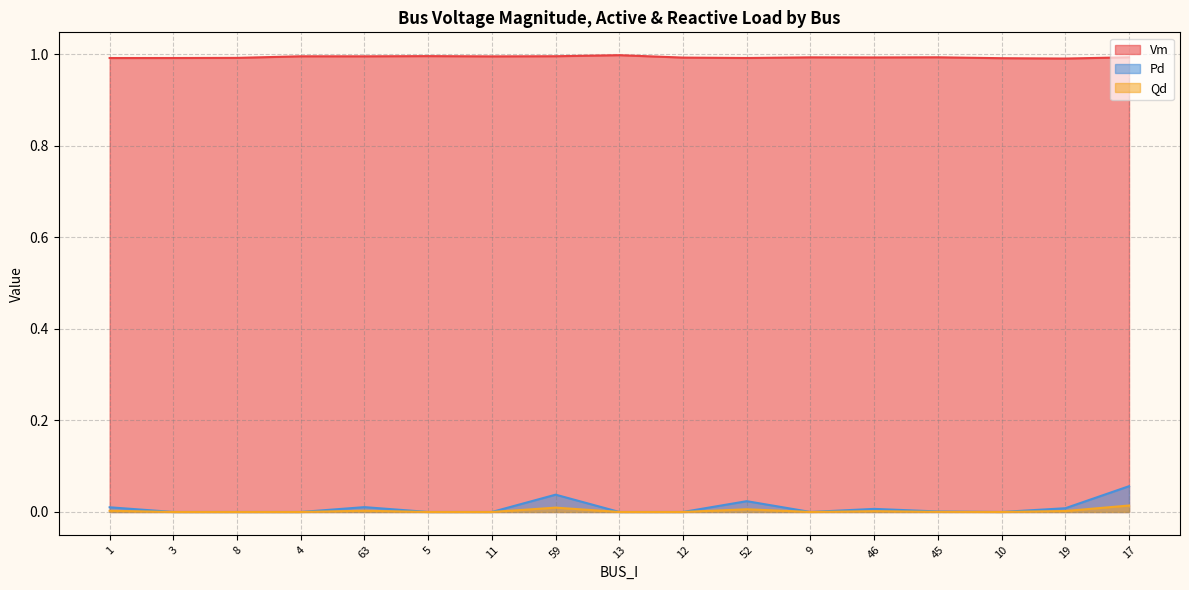

At which category does Pd reach its first local valley?

9